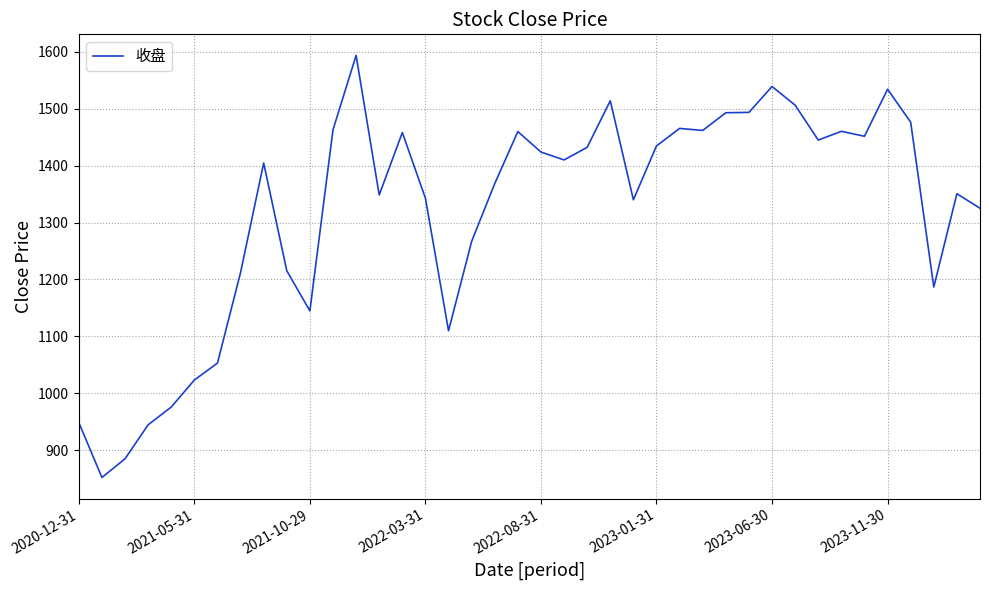

What is the difference between the maximum and minimum values?

741.8